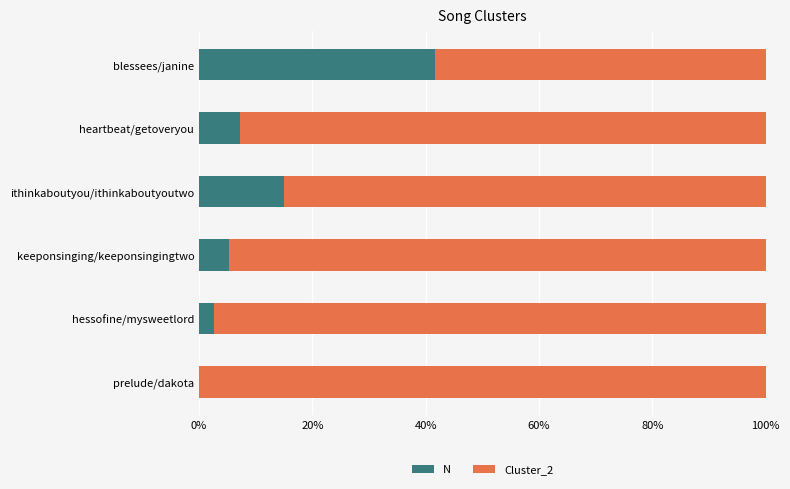

Is it true that N equals 7.1 at heartbeat/getoveryou?

True